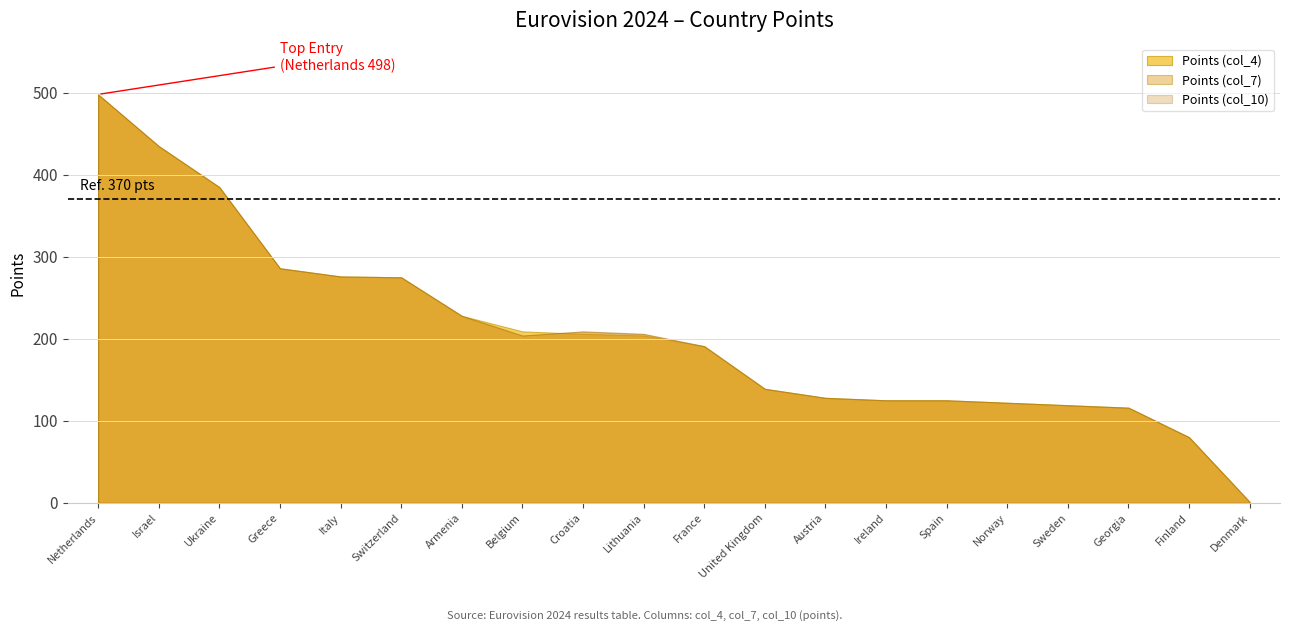

What is the difference between the second highest and second lowest values in the Points (col_4) series?

355